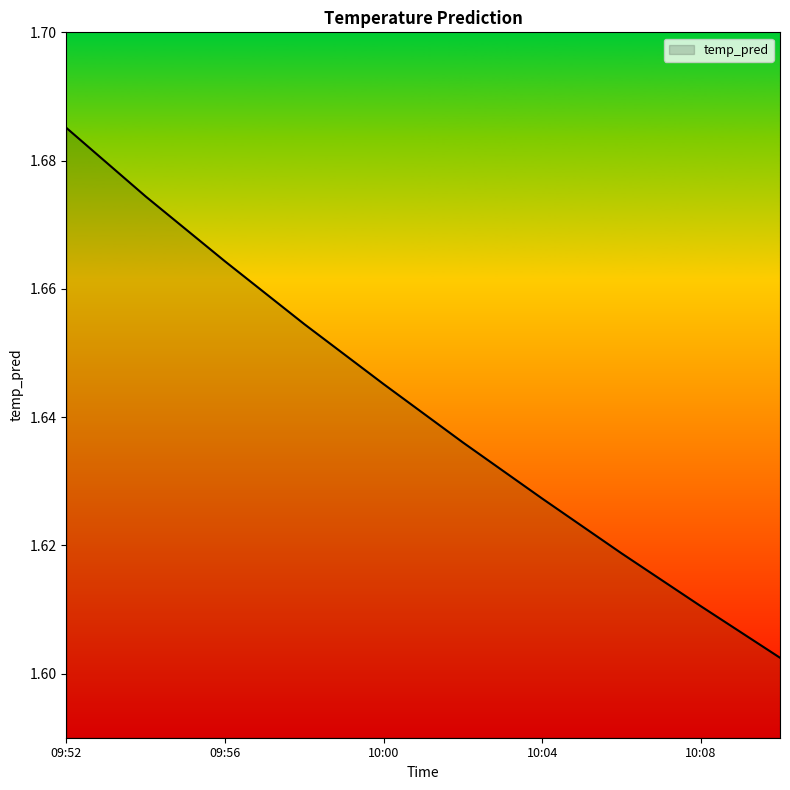

Which label corresponds to the largest value in the chart?

09:52